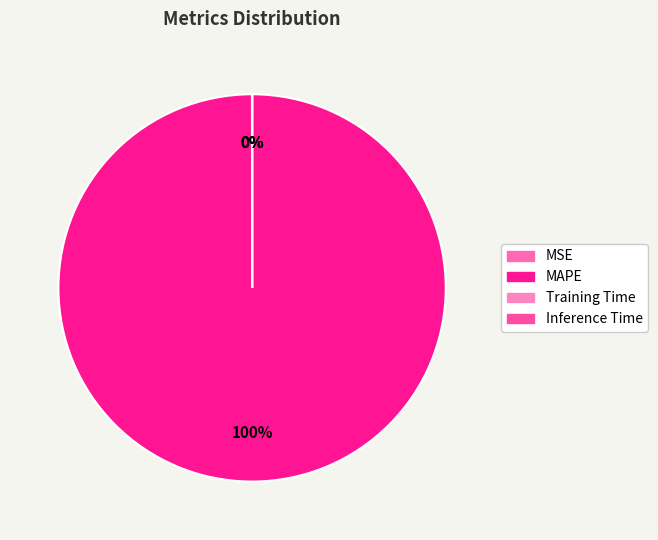

Does Training Time represent more than half of the total?

No